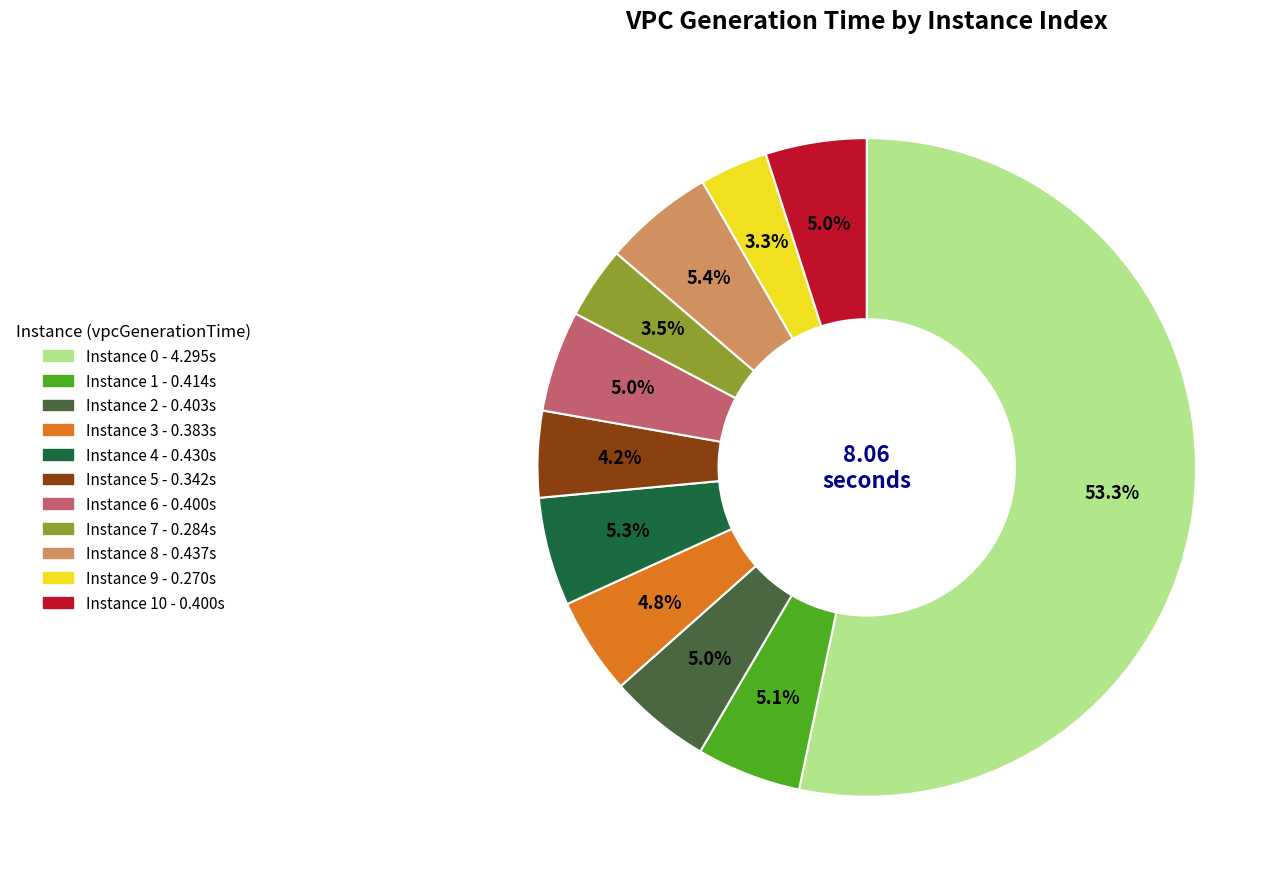

Is there a majority slice in this chart?

Yes